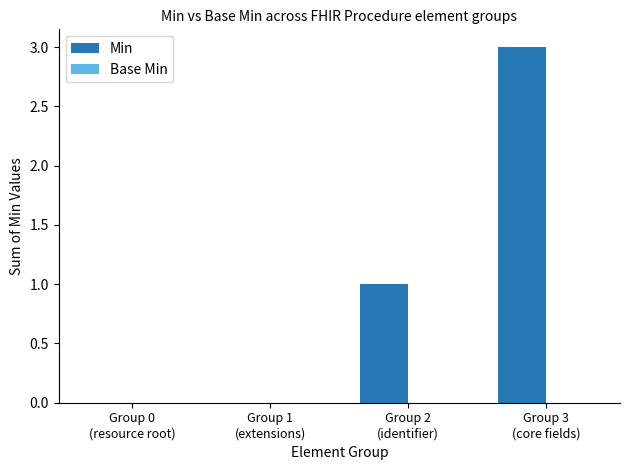

What is the greatest value displayed?

3